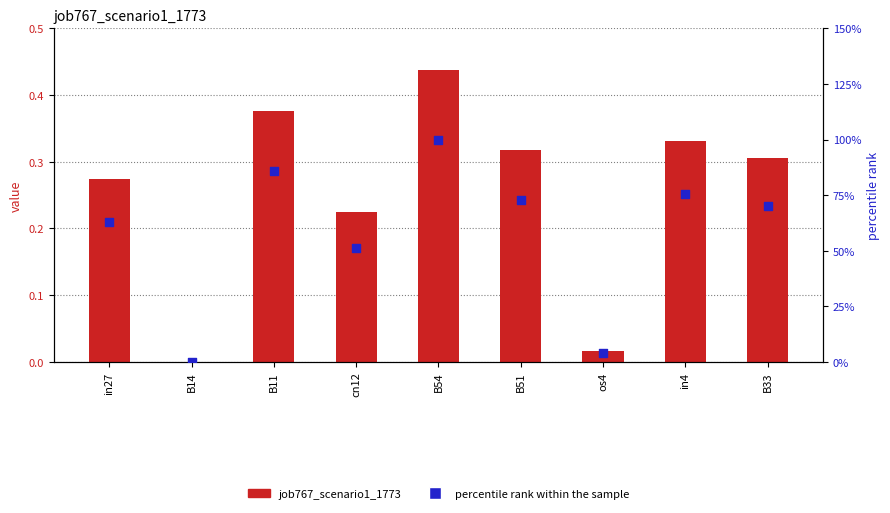

At which category is the sum across all series the highest?

B54